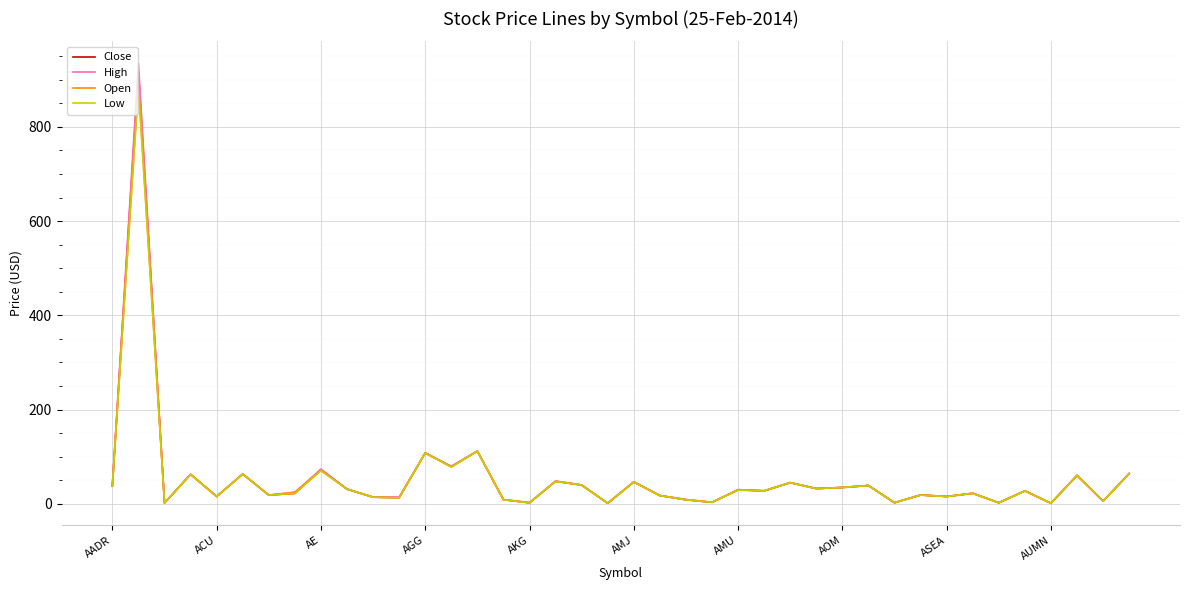

What is the greatest value displayed?

935.0